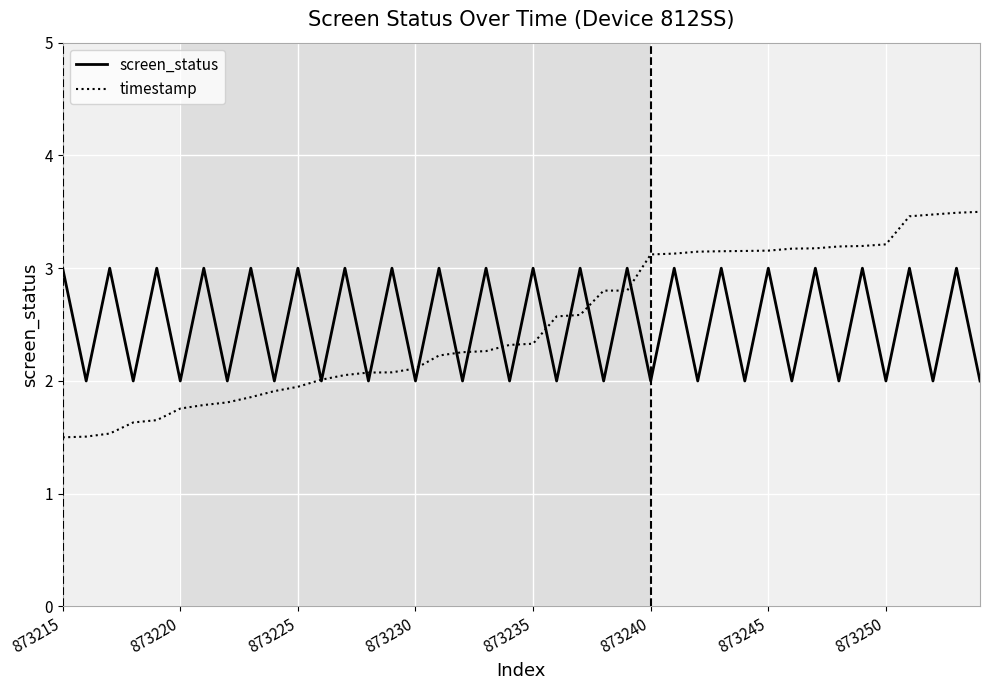

What is the highest value of the timestamp series?

3.5